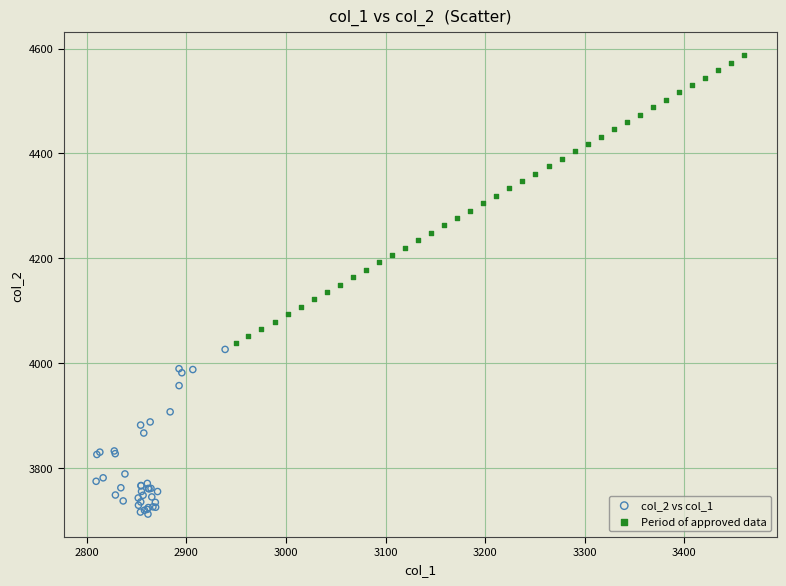

Which series contains the lowest Y value?

col_2 vs col_1